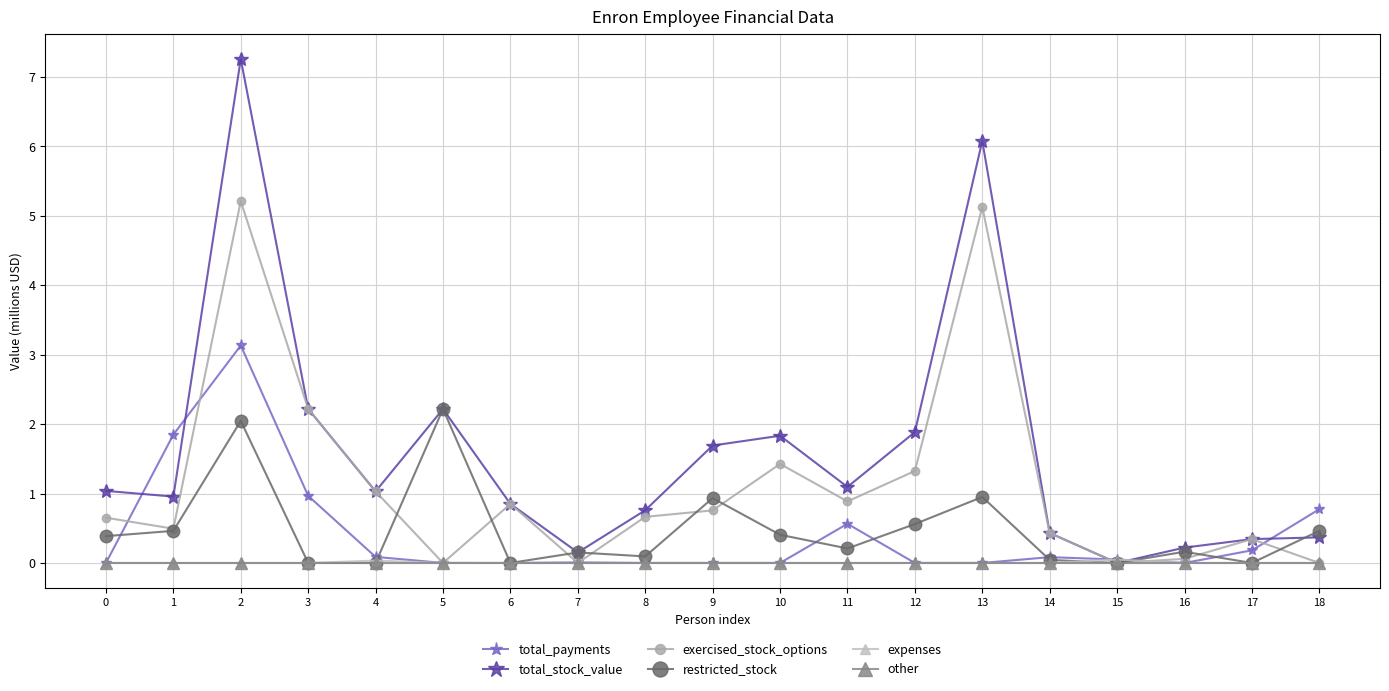

Which series has the largest range (max minus min)?

total_stock_value